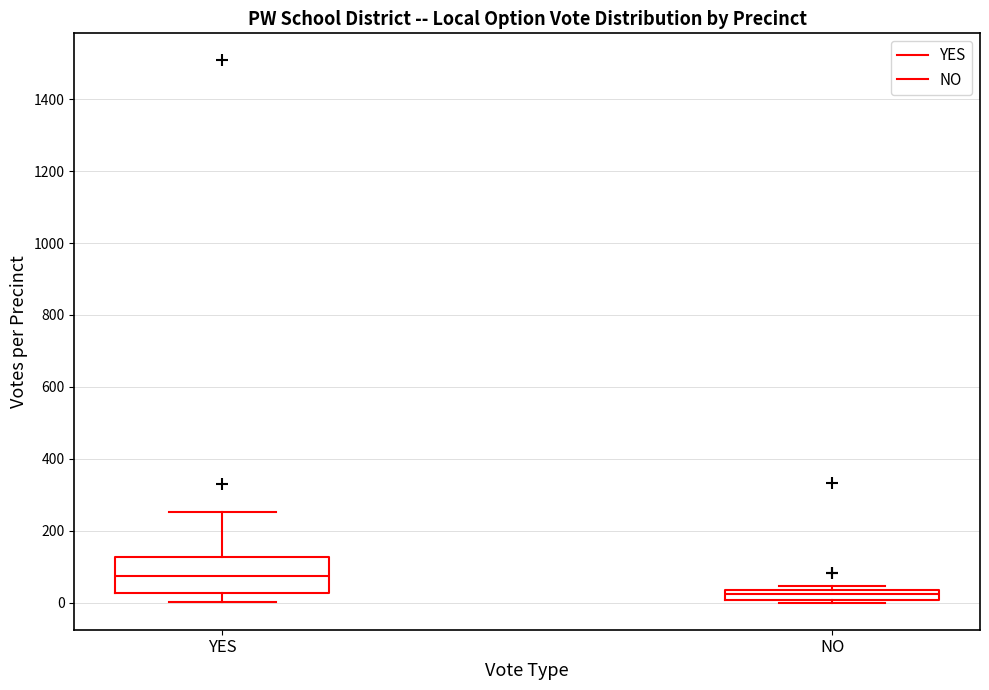

Comparing the boxes themselves (not the whiskers), which one is the tallest?

YES